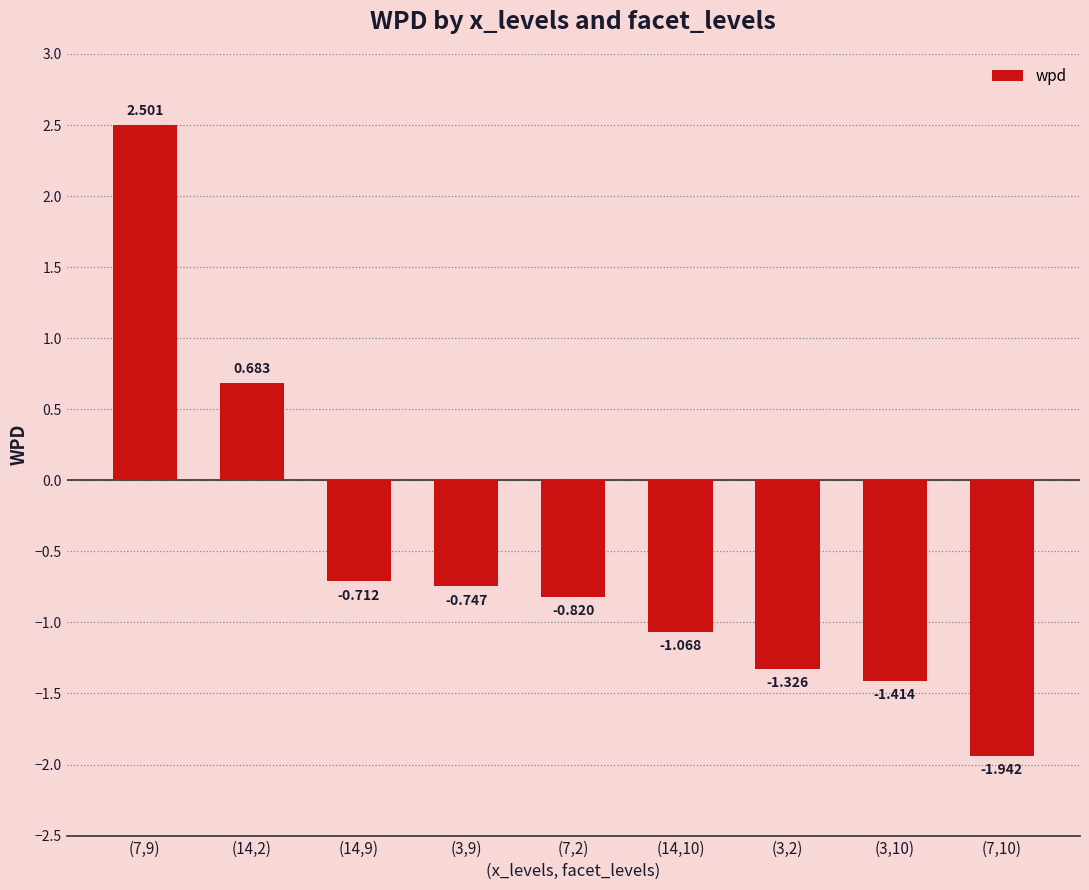

Where does the data first go above 0?

(7,9)